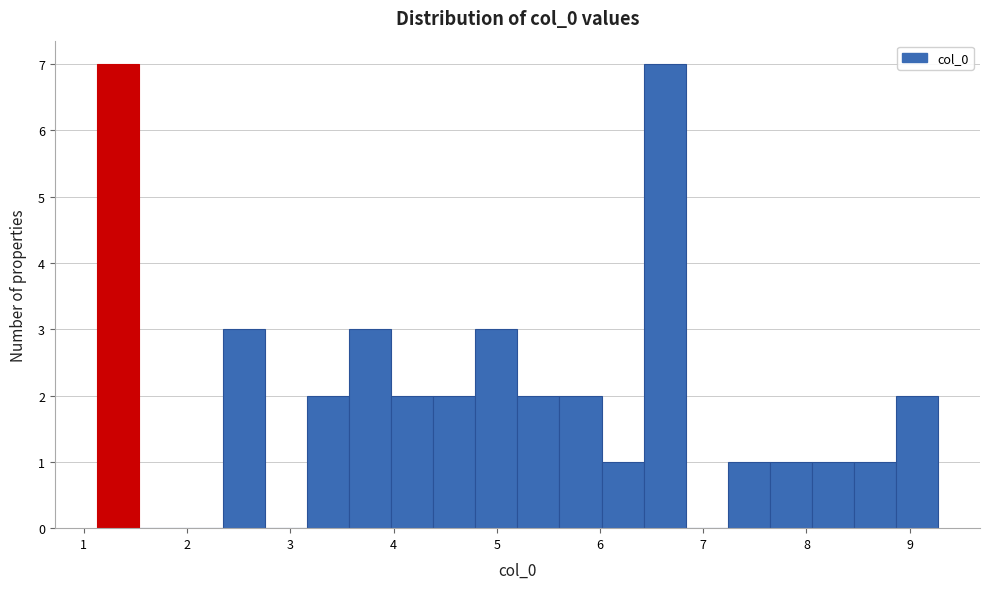

Reading left to right, transcribe this chart: for each bar, give the range it covers on the x-axis and its height. Neither the bar edges nor the heights are printed on the chart, so give them approximately, as read against the axes.

1.1 to 1.5: 7
1.5 to 1.9: 0
1.9 to 2.3: 0
2.3 to 2.8: 3
2.8 to 3.2: 0
3.2 to 3.6: 2
3.6 to 4.0: 3
4.0 to 4.4: 2
4.4 to 4.8: 2
4.8 to 5.2: 3
5.2 to 5.6: 2
5.6 to 6.0: 2
6.0 to 6.4: 1
6.4 to 6.8: 7
6.8 to 7.2: 0
7.2 to 7.6: 1
7.6 to 8.1: 1
8.1 to 8.5: 1
8.5 to 8.9: 1
8.9 to 9.3: 2